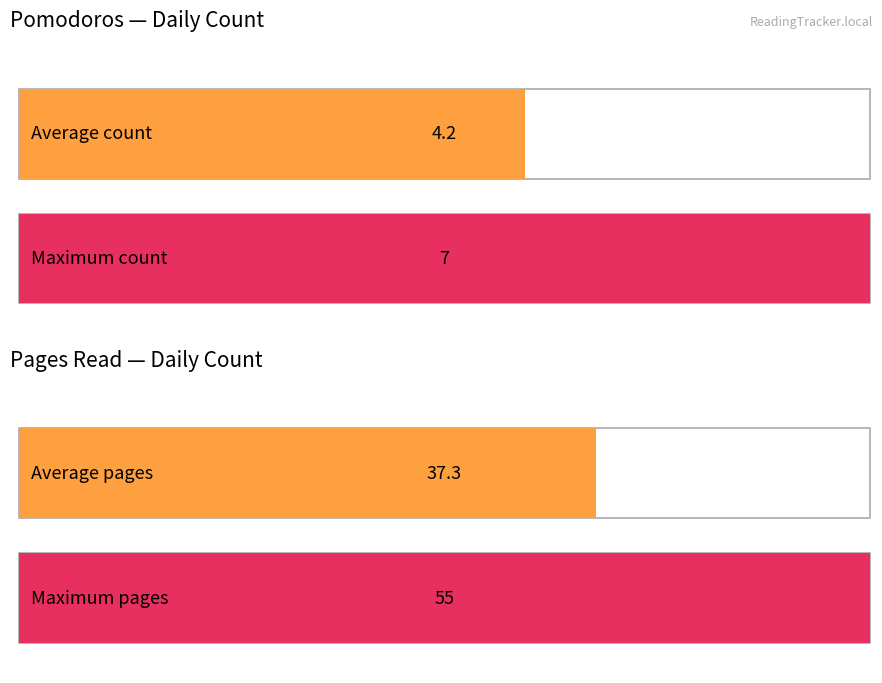

The value of today at 2022-09-20 is 86. True or false?

False